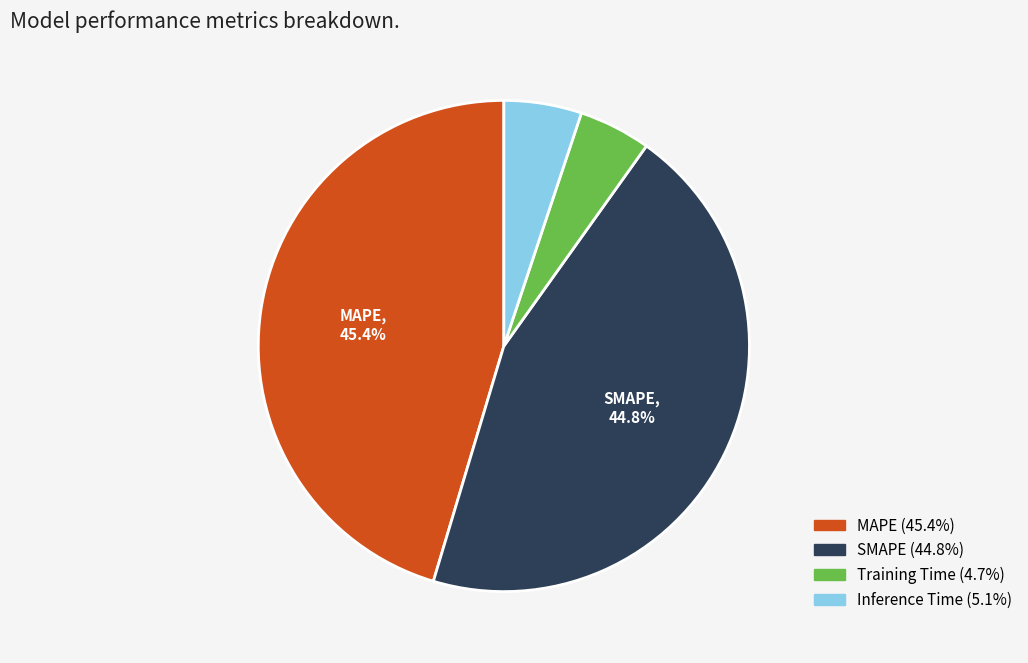

How many slices are in this pie chart?

4